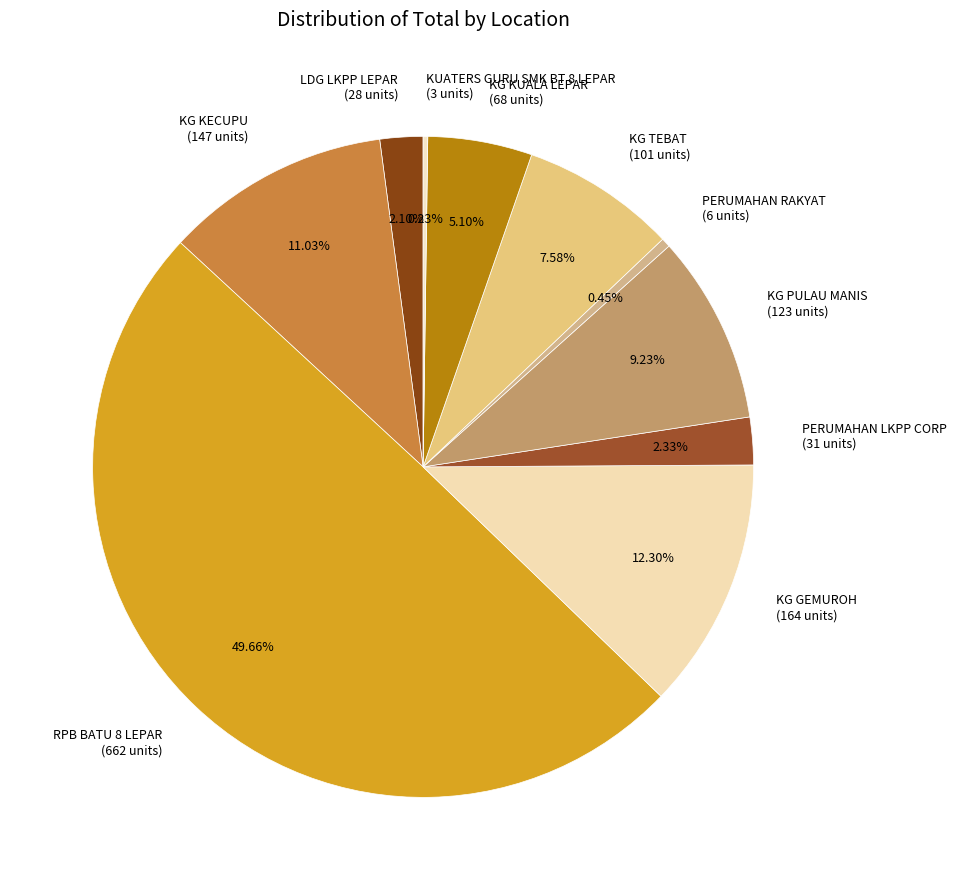

To the nearest percent, what is the difference between the KG KUALA LEPAR and PERUMAHAN LKPP CORP slice percentages?

3%